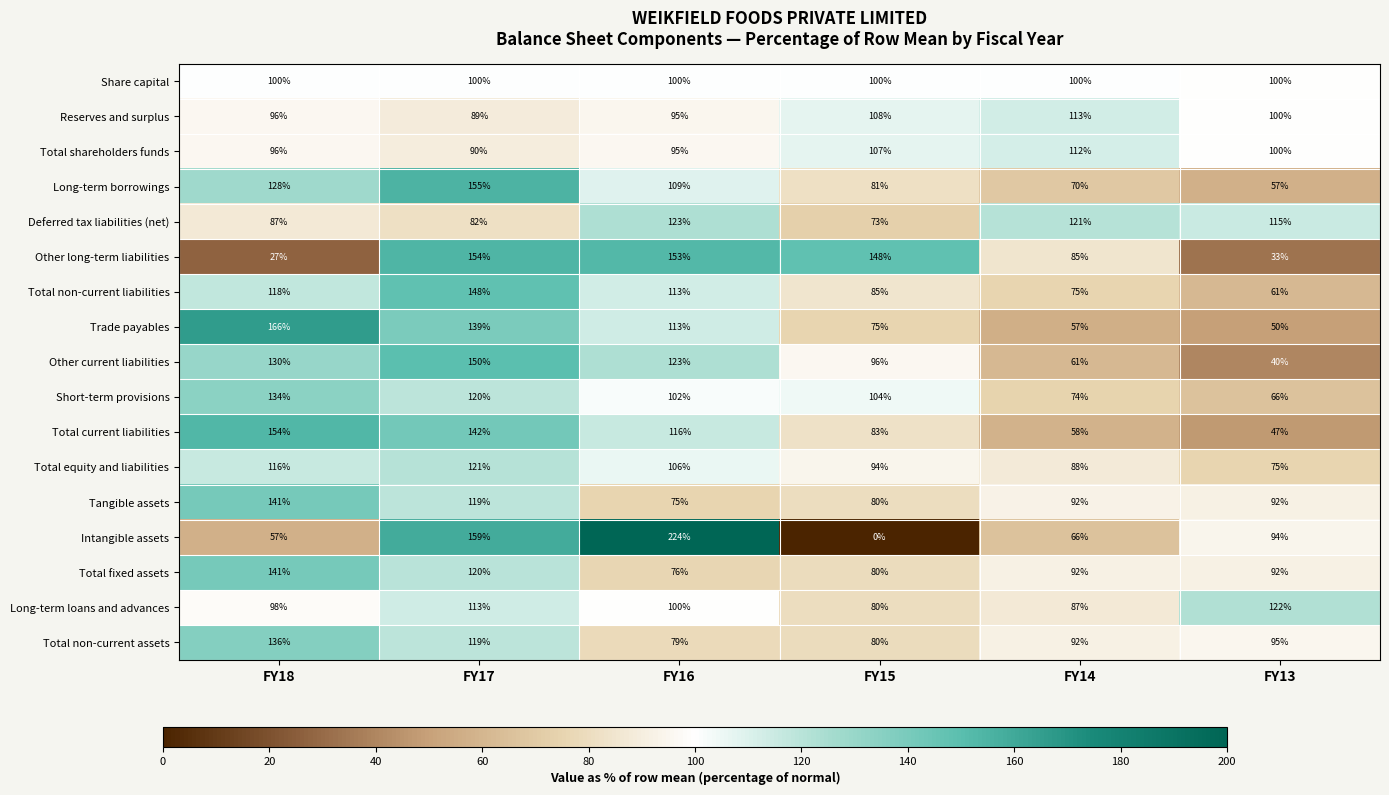

What is the highest value of the Total shareholders funds series?

112